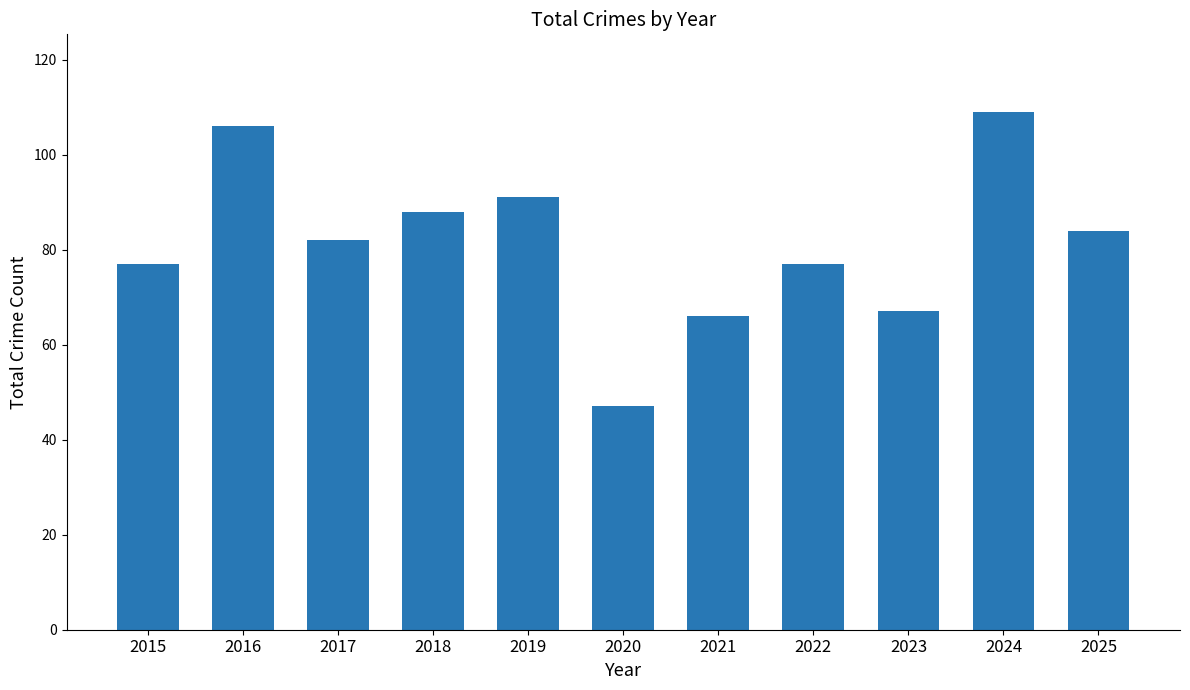

Reading right to left, list all the values displayed in this chart.

84	109	67	77	66	47	91	88	82	106	77